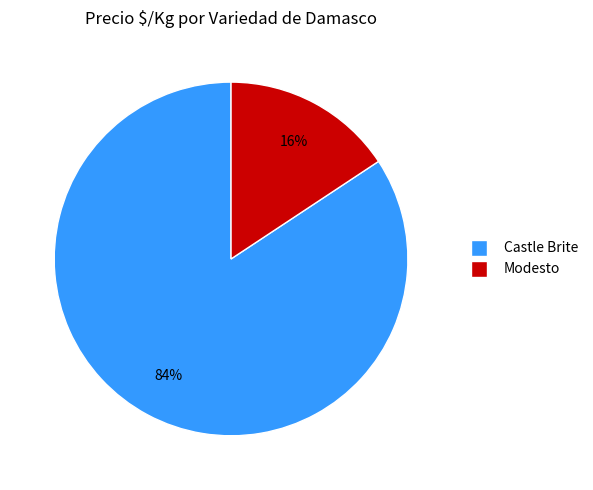

What is the smallest slice in the pie chart?

Modesto